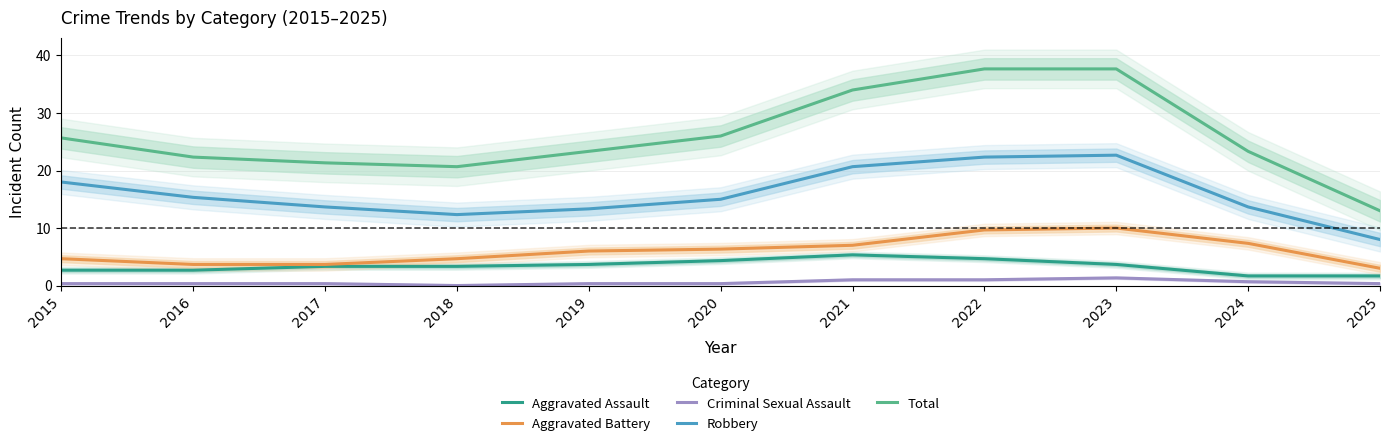

The value of Aggravated Battery at 2022 is 9.7. True or false?

True